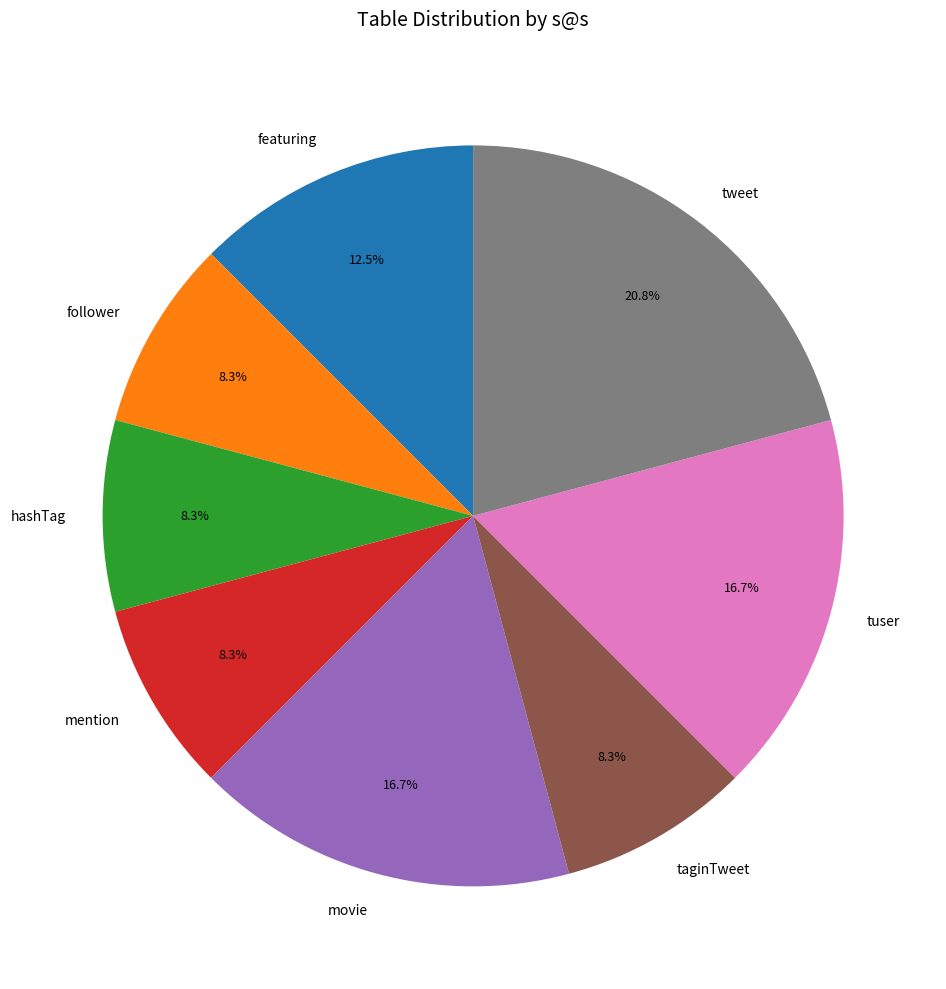

To the nearest percent, what percentage of the pie is tuser?

17%